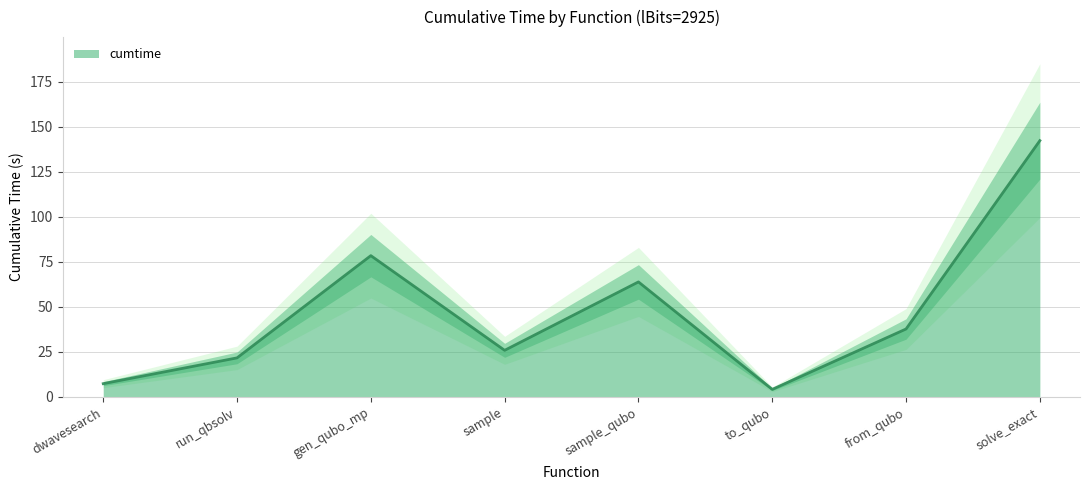

What is the value of the 7th point from the left?

37.7